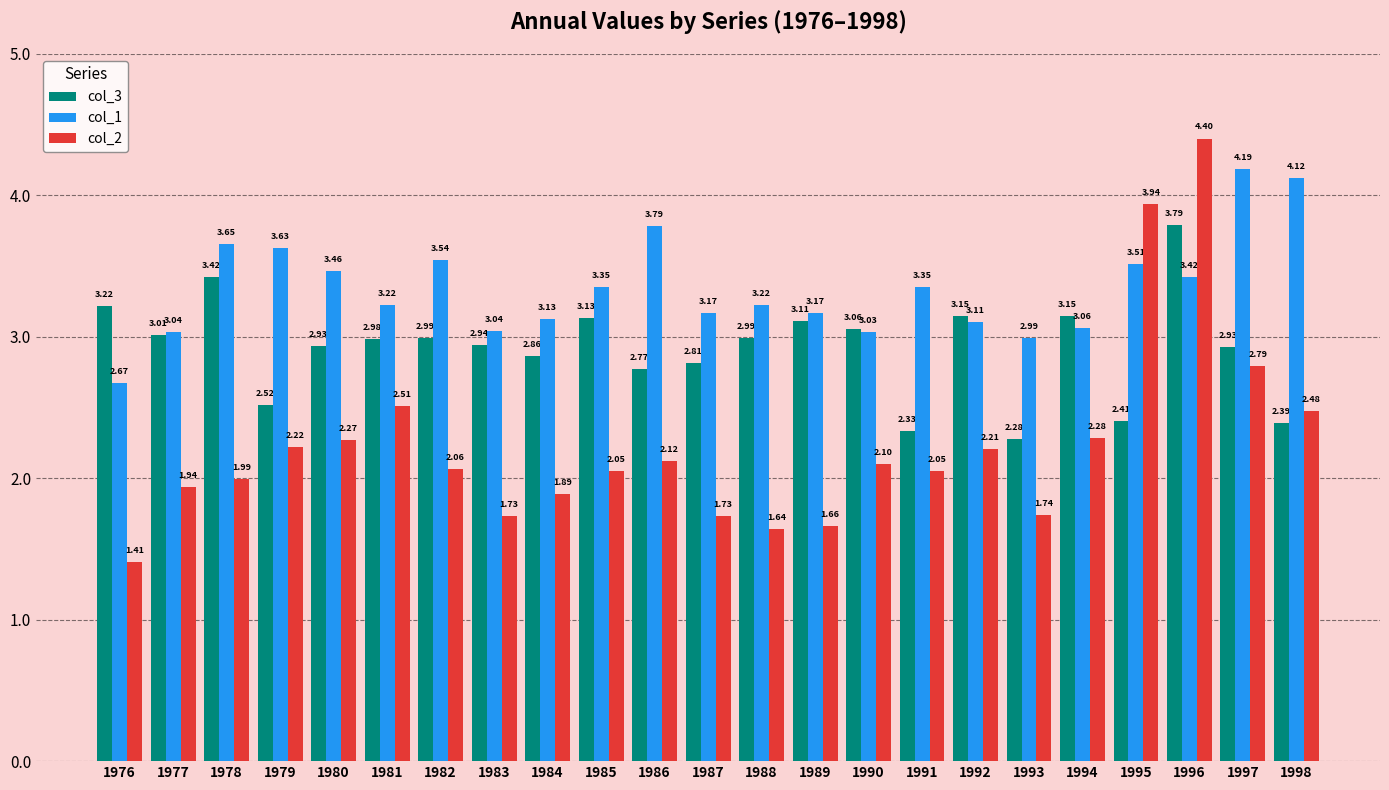

How many data points does each series have?

23